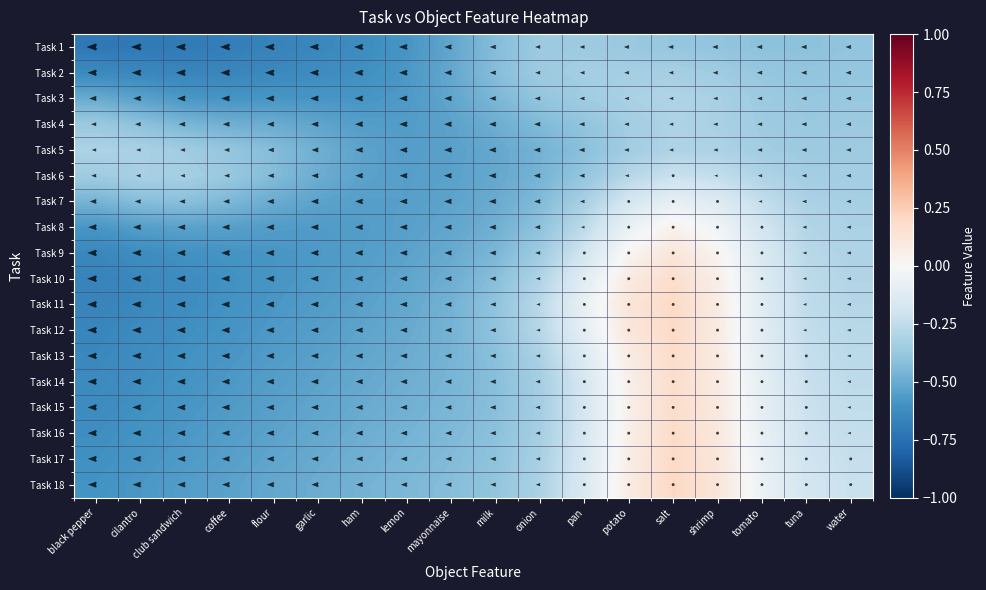

How many values in Task 11 are above zero?

3